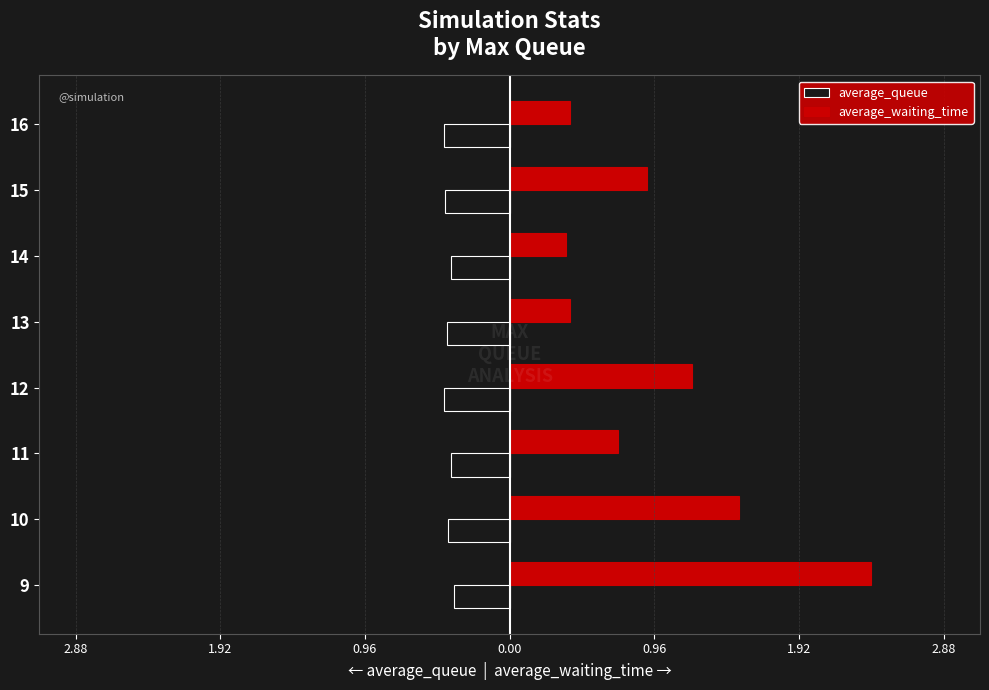

List the series in order of their peak value, lowest first.

average_queue, average_waiting_time